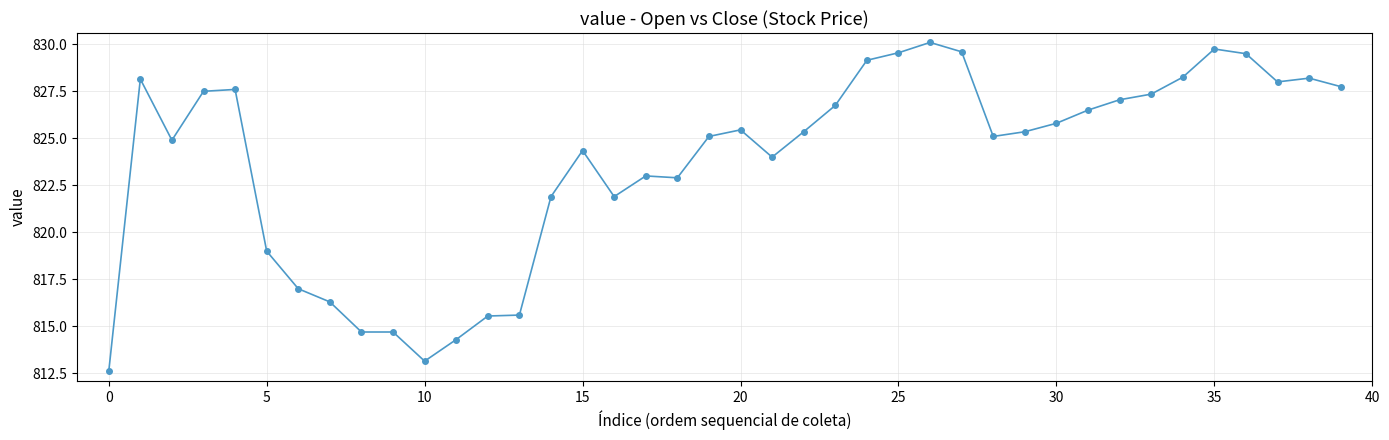

True or false: there are more than 0 points higher than both neighbors.

True